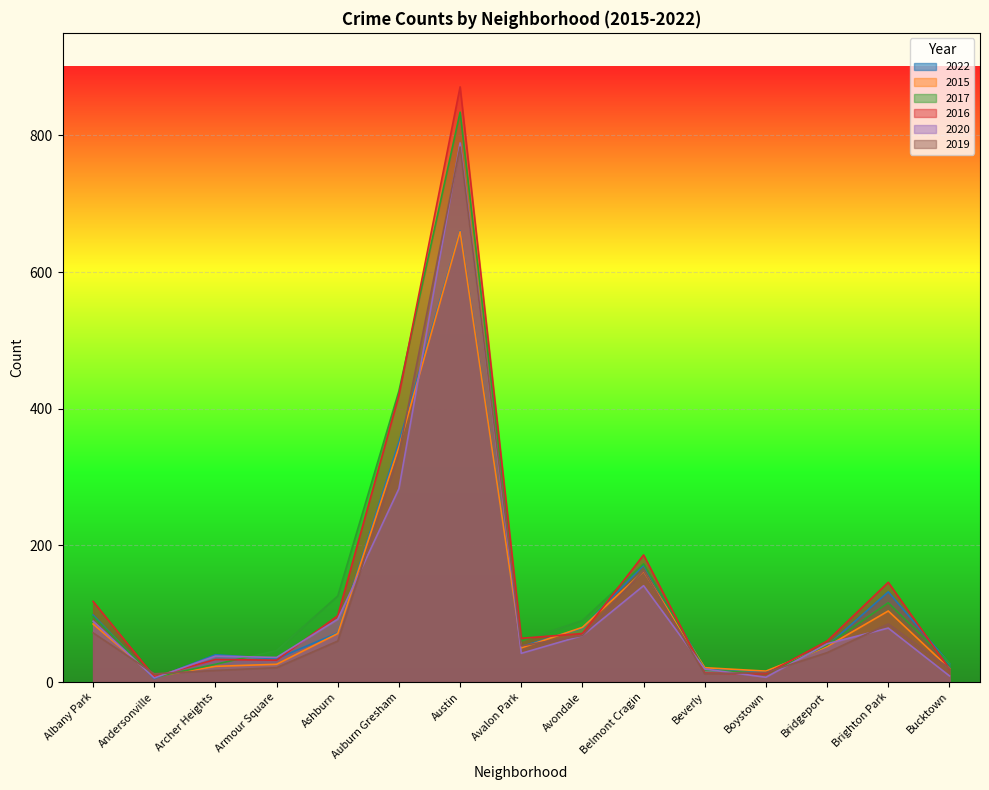

At which label does 2022 first exceed 53?

Albany Park